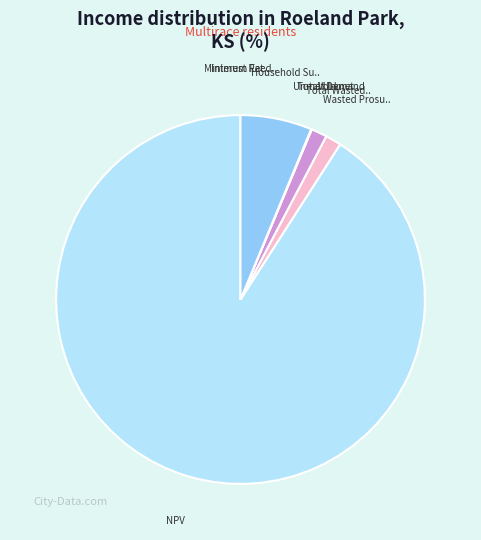

Does any single category account for the majority?

Yes